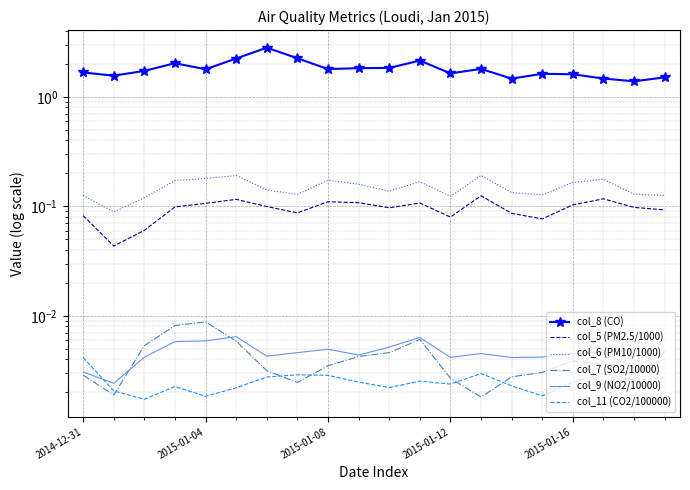

Which has a higher value, 10 or 2015-01-12?

2015-01-12